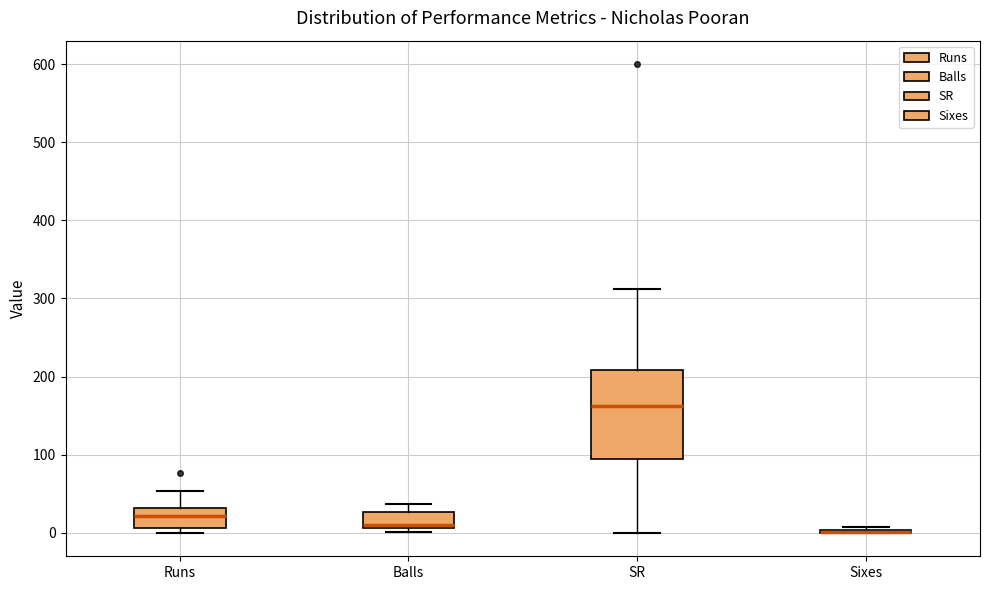

Where does the upper whisker of the box for Runs end on the y-axis? The values are not printed on the chart, so give them approximately, as read against the axis.

50